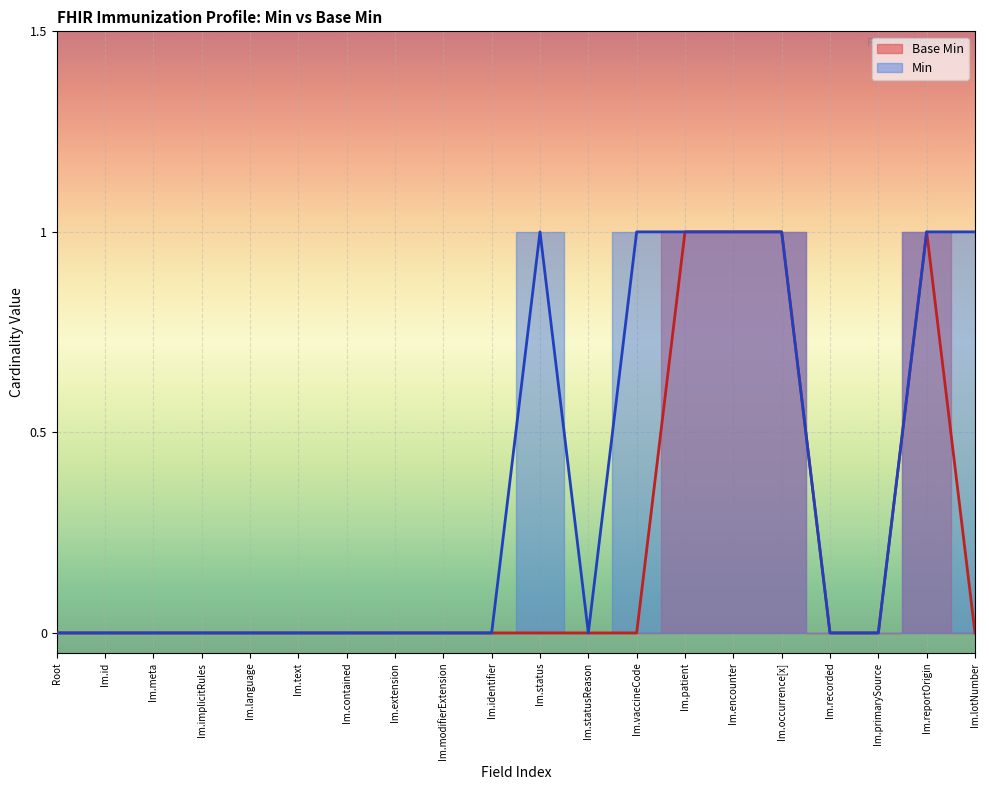

What is the value of the 16th point from the left?

1